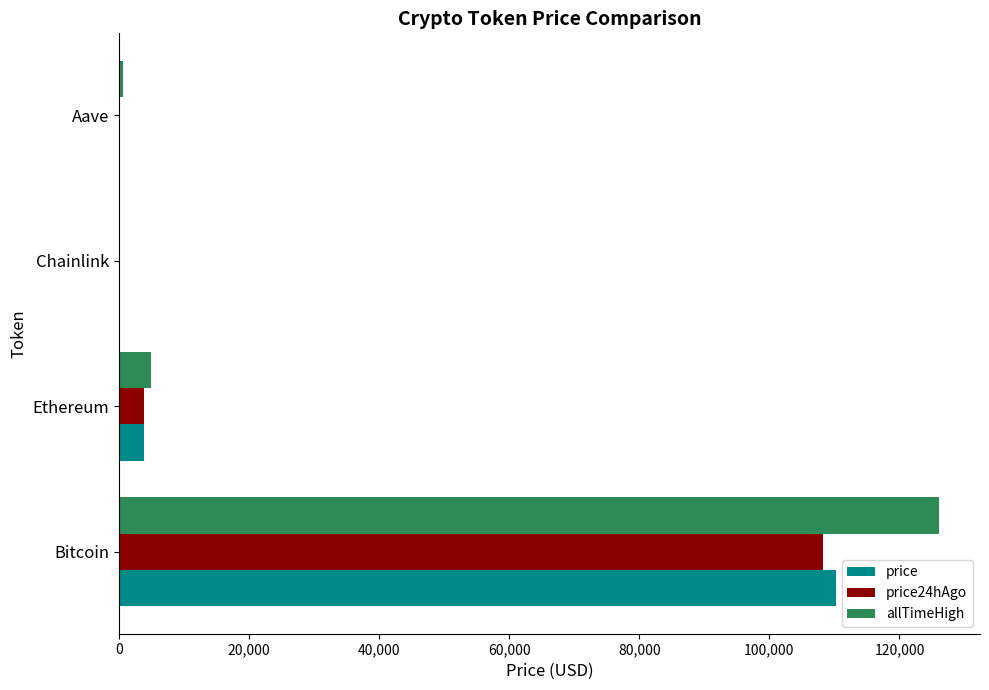

What is the sum of all allTimeHigh values?

131740.4